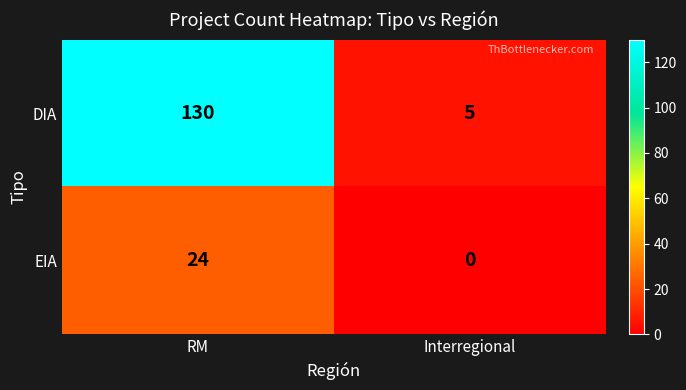

How many distinct data groups are displayed?

2